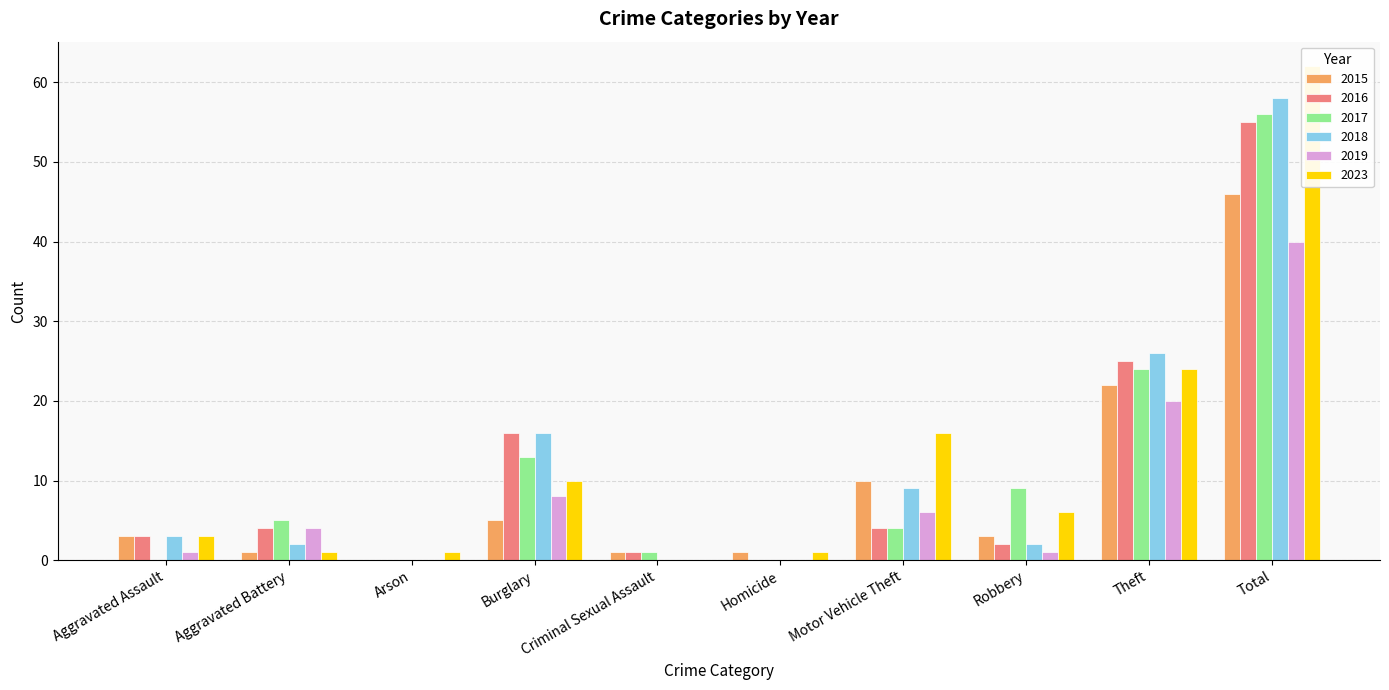

What is the label of the 6th bar from the right?

Criminal Sexual Assault